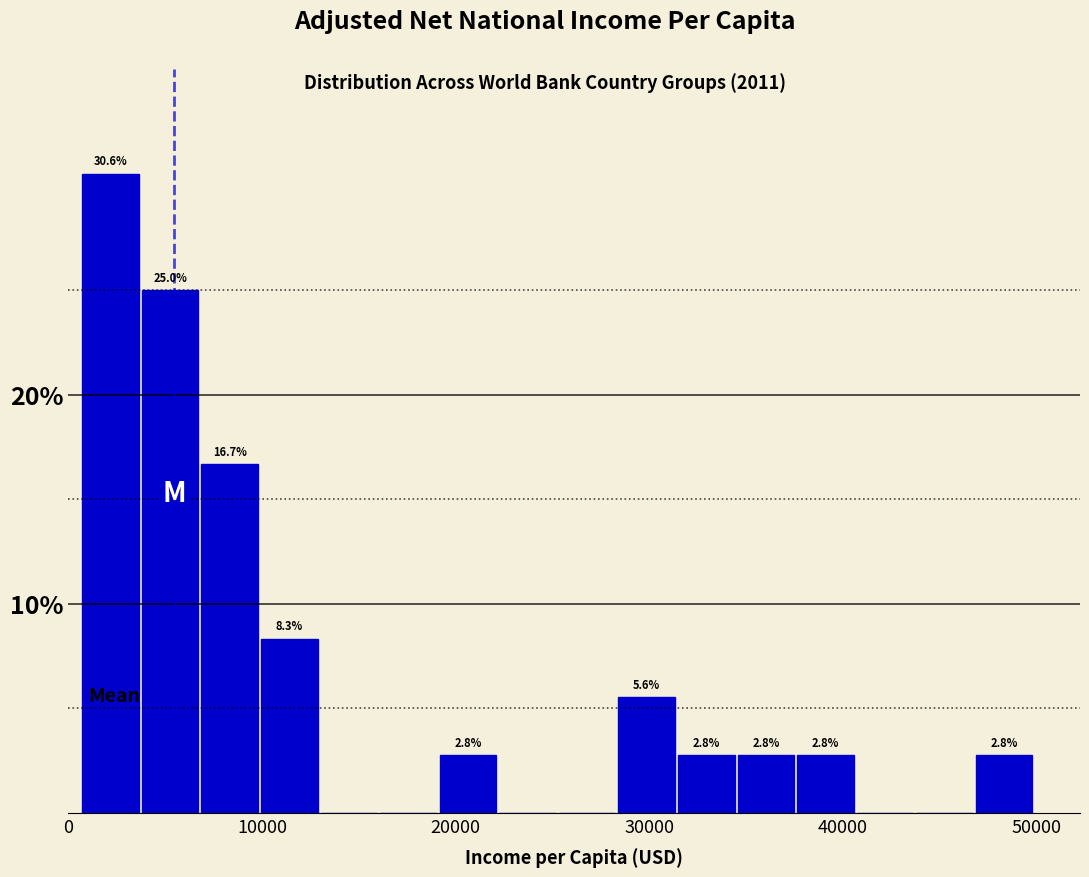

Read against the x-axis, roughly where is the centre of the tallest bar?

2000